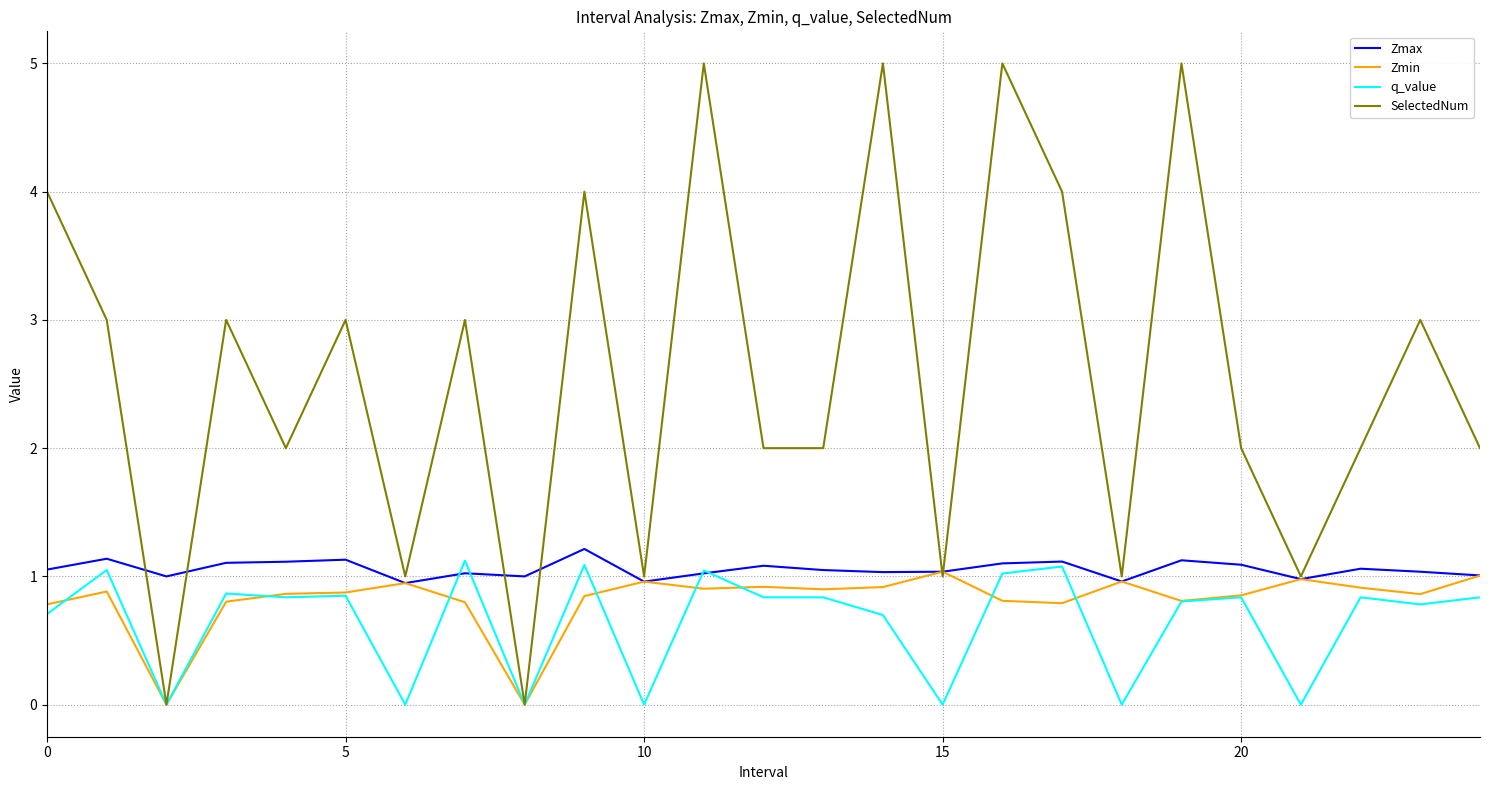

What is the maximum value for SelectedNum?

5.0